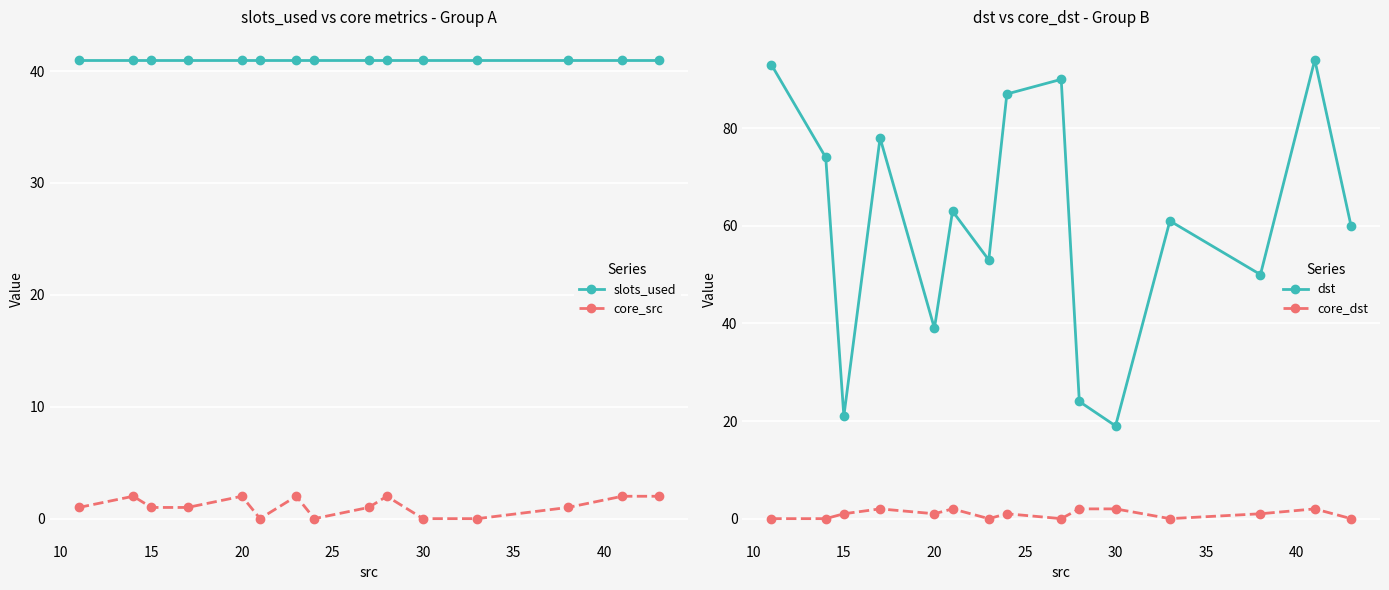

What is the lowest value of the dst series?

19